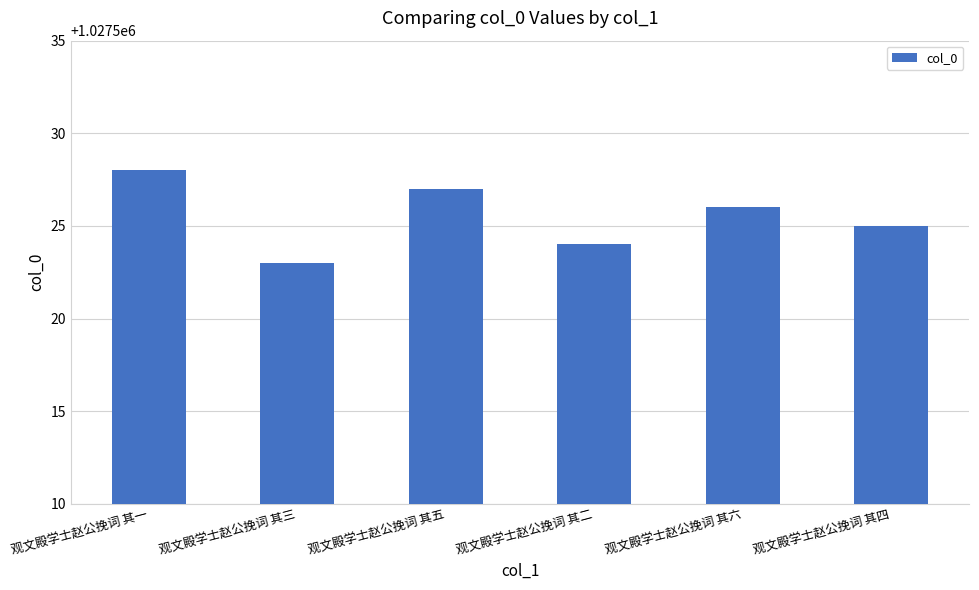

Between 观文殿学士赵公挽词 其四 and 观文殿学士赵公挽词 其五, which is larger?

观文殿学士赵公挽词 其五